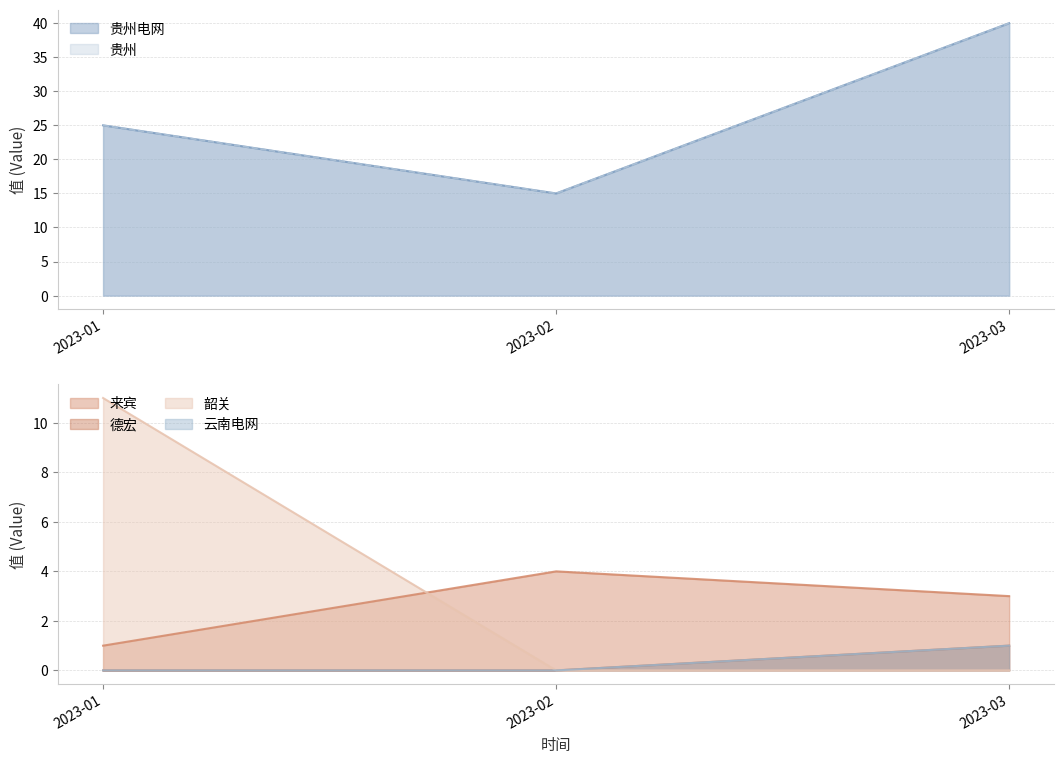

How many 贵州电网 values are between 15 and 40?

3